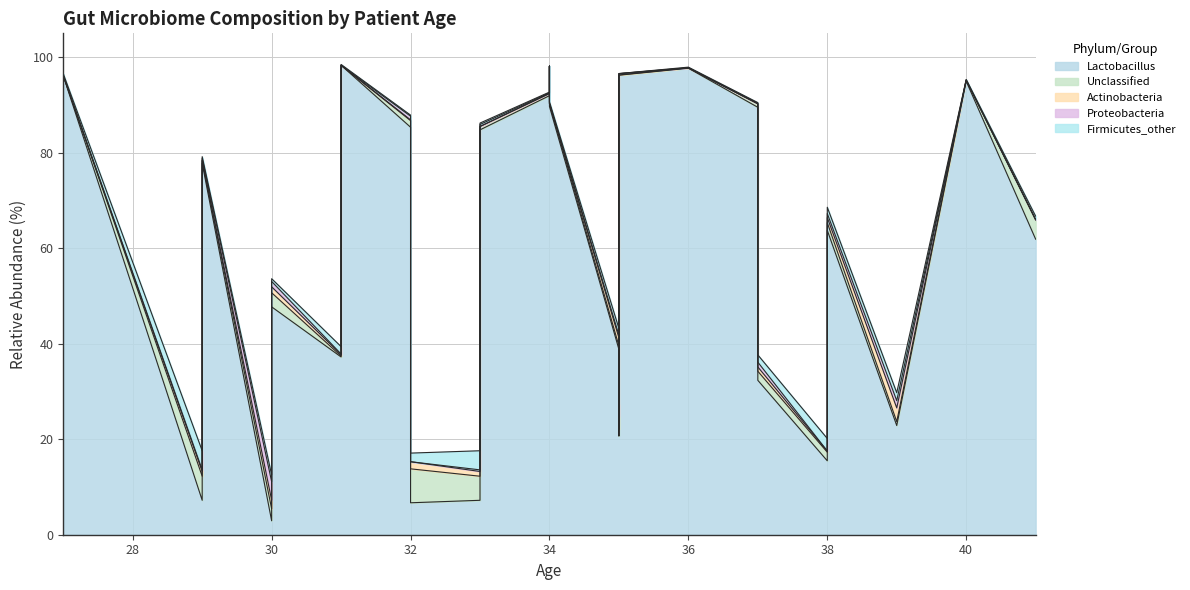

Which series ends up on top after the final intersection of Lactobacillus and Unclassified?

Lactobacillus